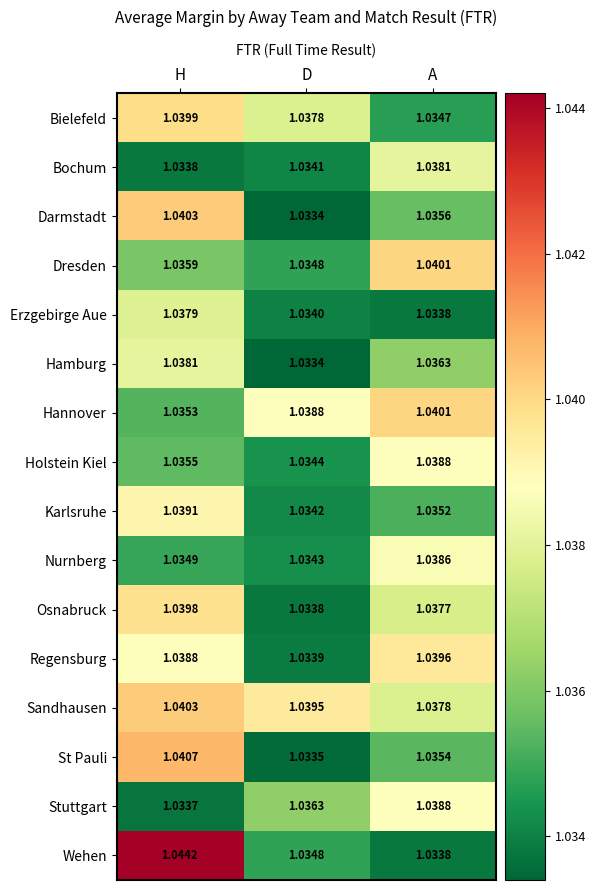

Rank the categories by Bielefeld value from lowest to highest.

A, D, H